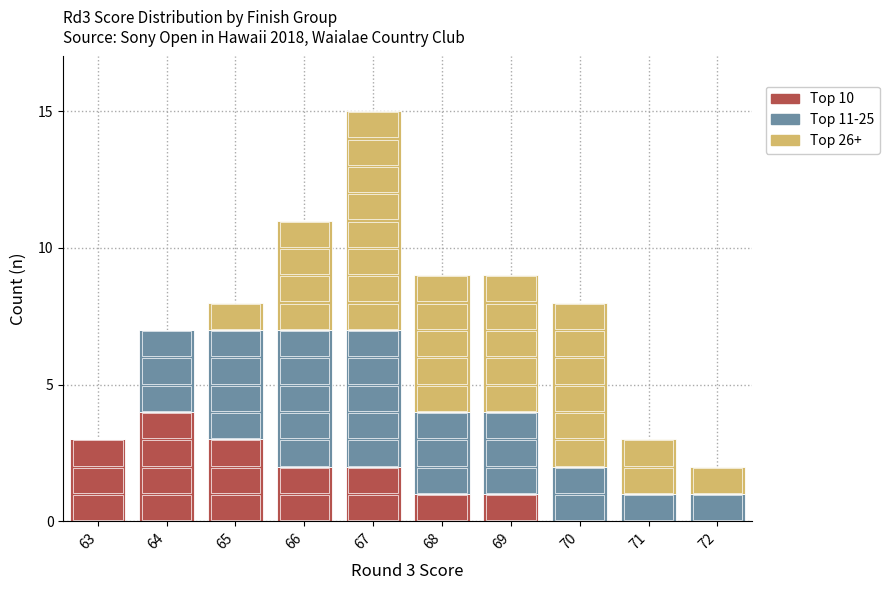

Reading right to left, list the values for the Top 10 series.

72=0	71=0	70=0	69=1	68=1	67=2	66=2	65=3	64=4	63=3